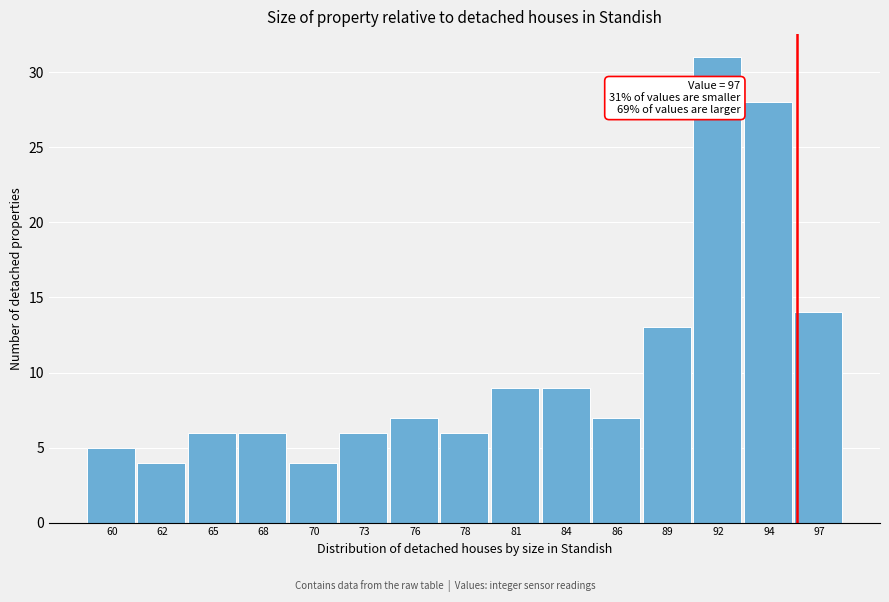

Reading left to right, list all the values displayed in this chart.

5	4	6	6	4	6	7	6	9	9	7	13	31	28	14